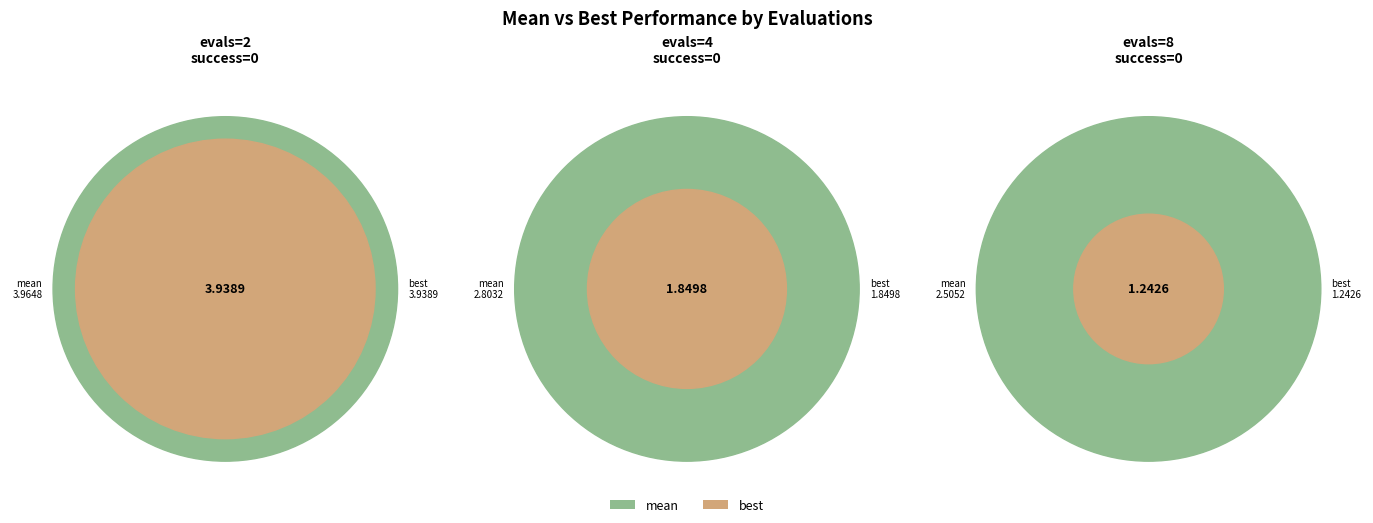

To the nearest percent, what is the difference between the largest and smallest slice percentages?

37%